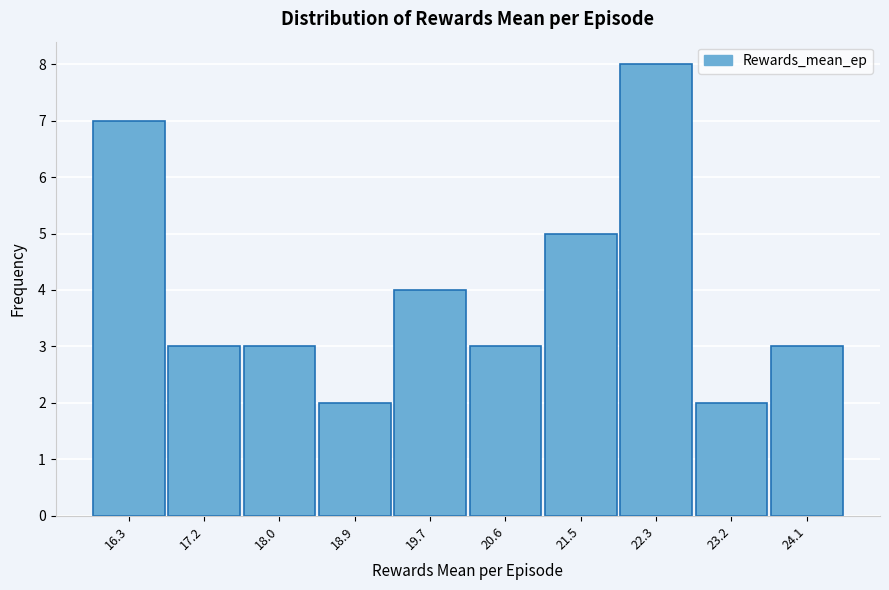

Reading right to left, extract all data points from this chart.

3	2	8	5	3	4	2	3	3	7